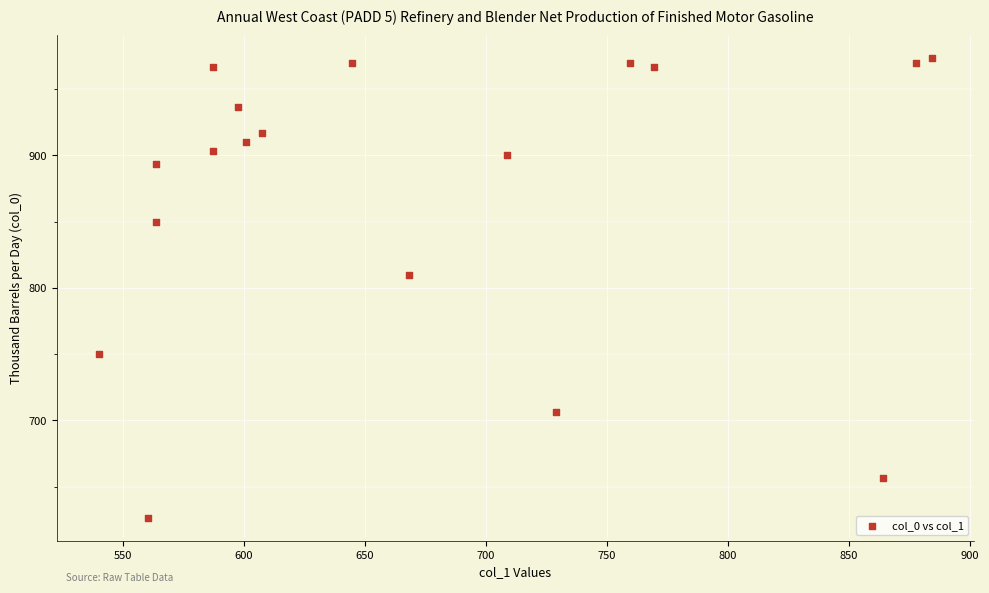

What Y value in the scatter plot is closest to 800?

810.0